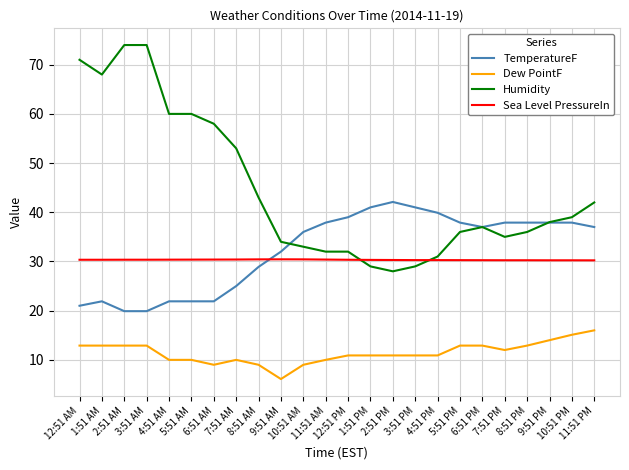

What is the minimum value shown in the chart?

6.1